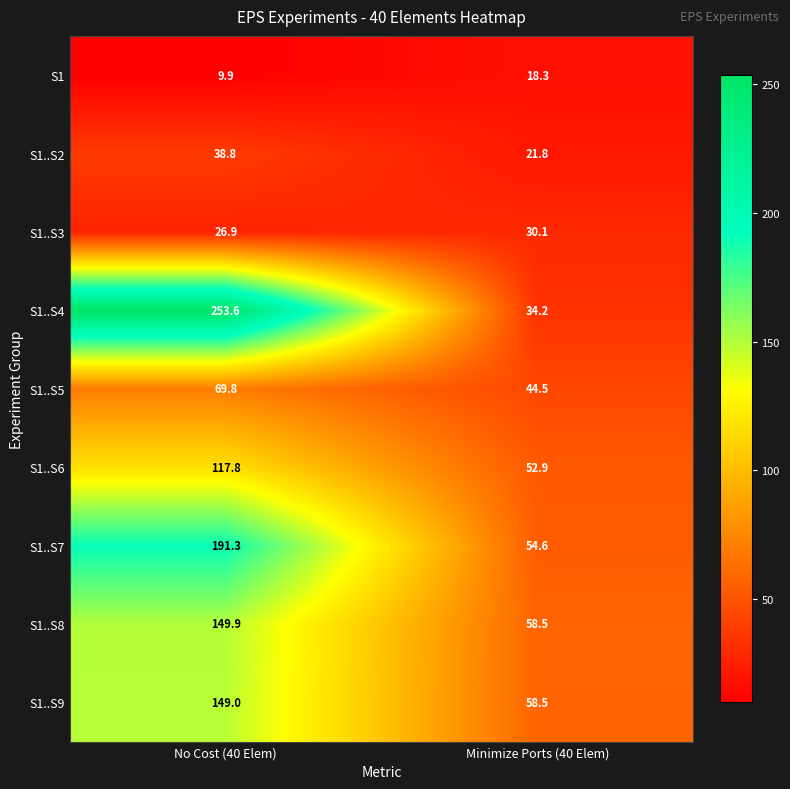

Where is S1..S6 nearest to the value 85?

Minimize Ports (40 Elem)